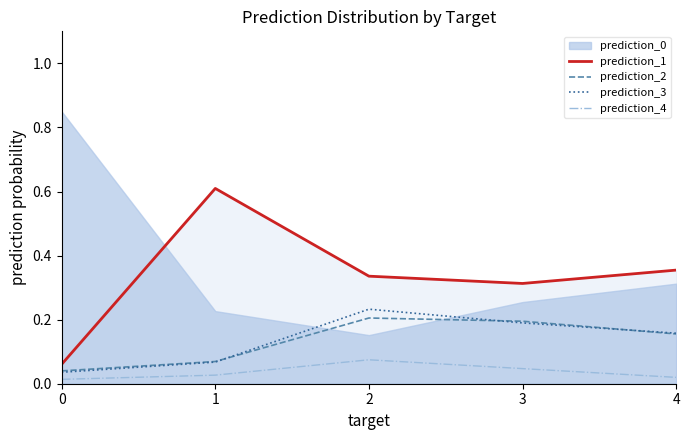

What is the highest value of the prediction_1 series?

0.6